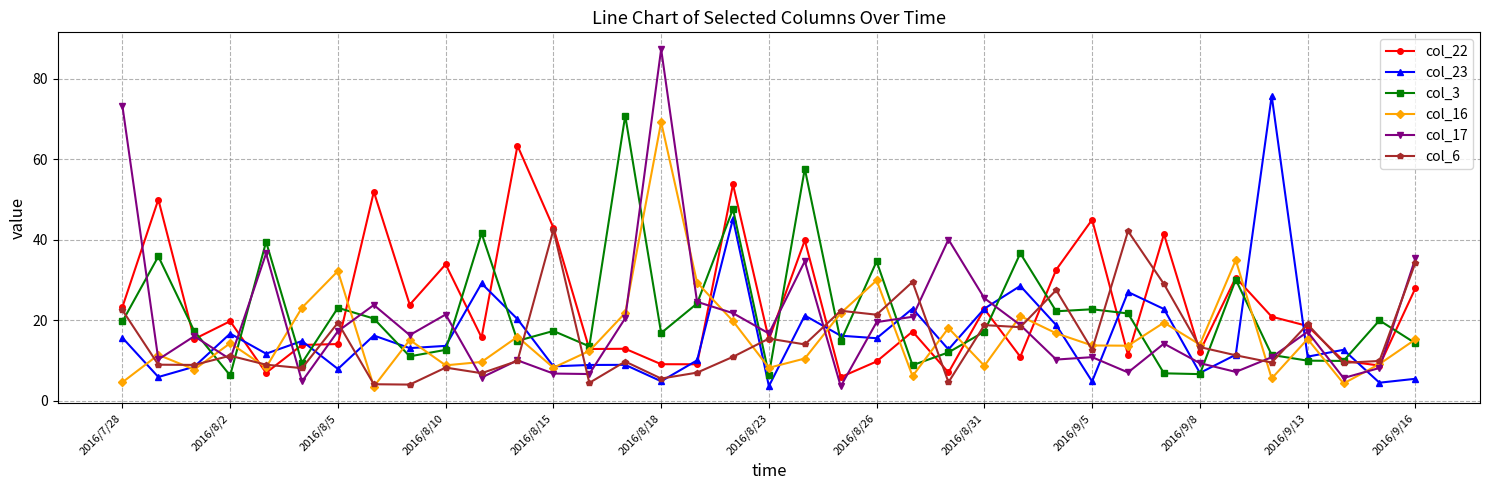

True or false: col_16 has more than 2 points higher than both neighbors.

True